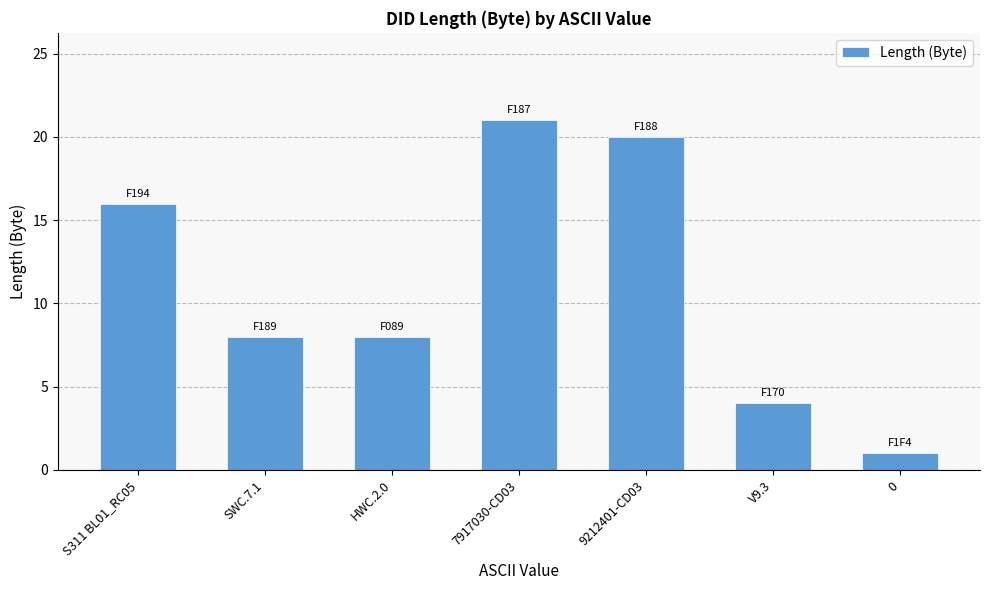

Count the number of data series in this chart.

1